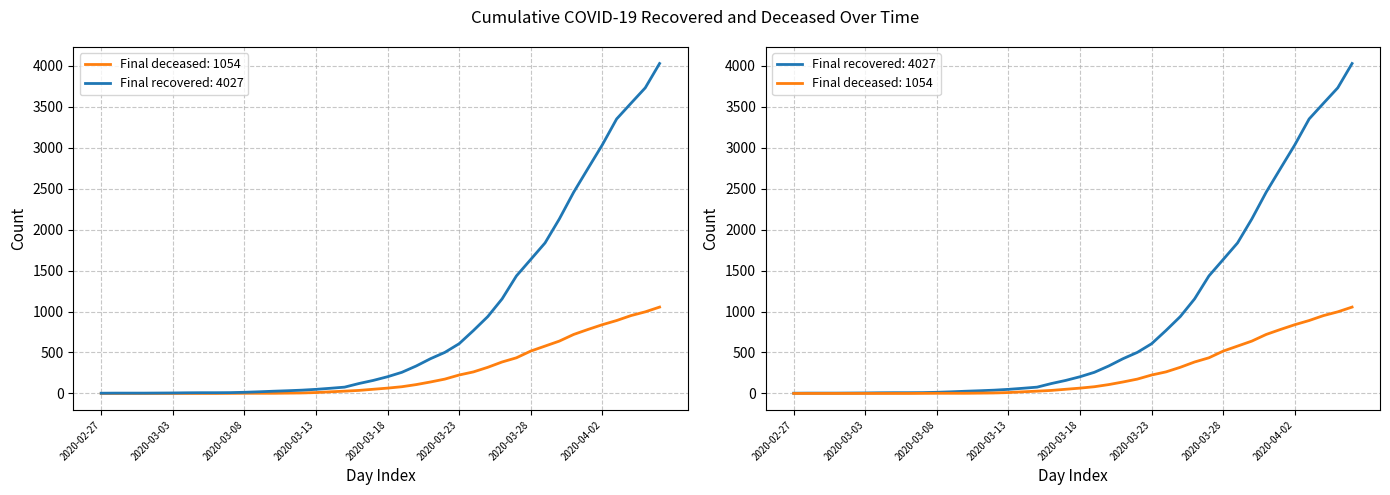

Reading left to right, transcribe all the data shown in this chart.

cumulative_recovered: 3	4	4	4	5	6	8	9	9	10	14	20	27	33	40	50	63	77	121	159	204	258	335	424	501	607	768	938	1154	1434	1635	1837	2130	2456	2746	3034	3350	3541	3730	4027
cumulative_deceased: 0	0	0	0	0	0	0	0	0	1	2	2	2	4	6	11	20	28	37	51	65	82	108	140	175	225	263	319	384	435	517	578	639	720	781	839	890	950	996	1054